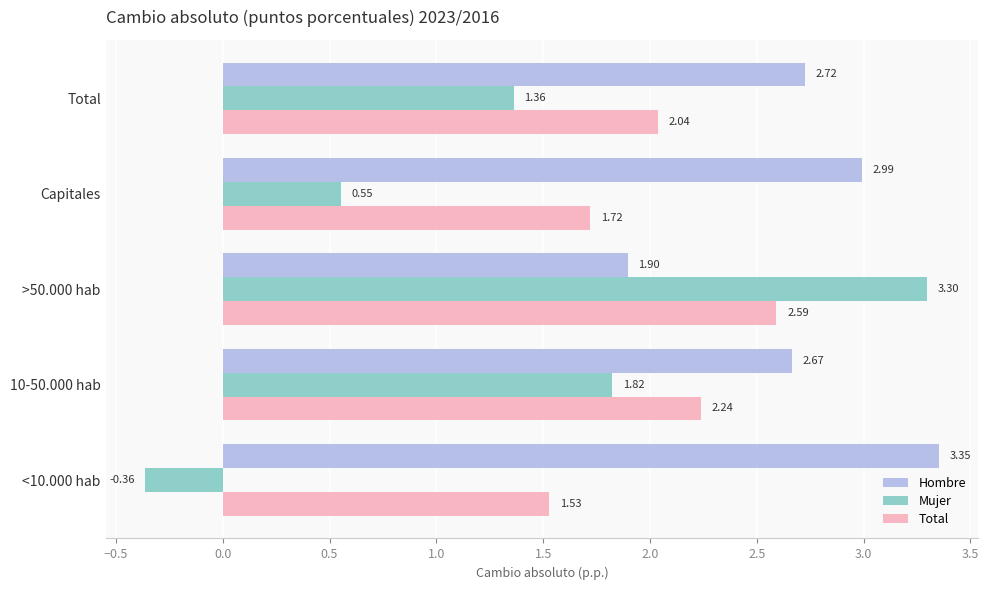

What is the difference between the maximum and minimum values in the Mujer series?

3.7